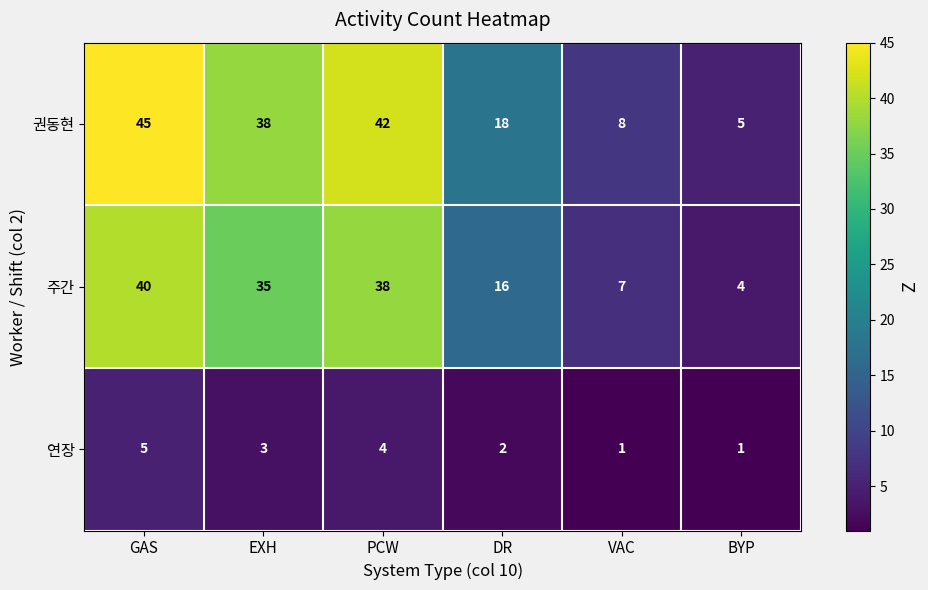

Reading left to right, list all the values displayed in this chart.

권동현: GAS=45	EXH=38	PCW=42	DR=18	VAC=8	BYP=5
주간: GAS=40	EXH=35	PCW=38	DR=16	VAC=7	BYP=4
연장: GAS=5	EXH=3	PCW=4	DR=2	VAC=1	BYP=1